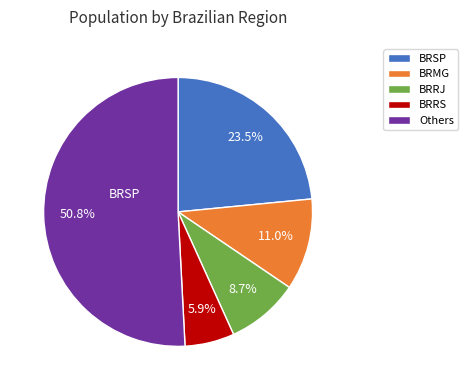

What is the smallest slice in the pie chart?

BRRS